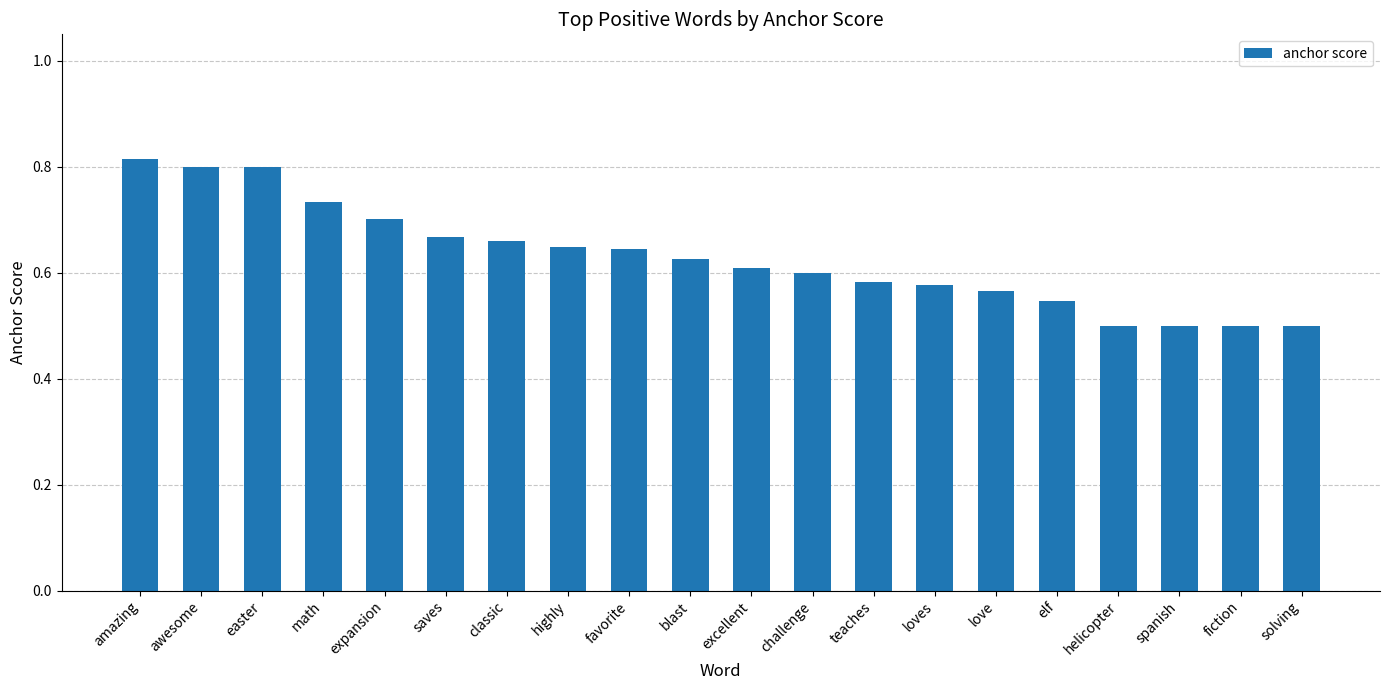

What is the change in value from easter to loves?

-0.2